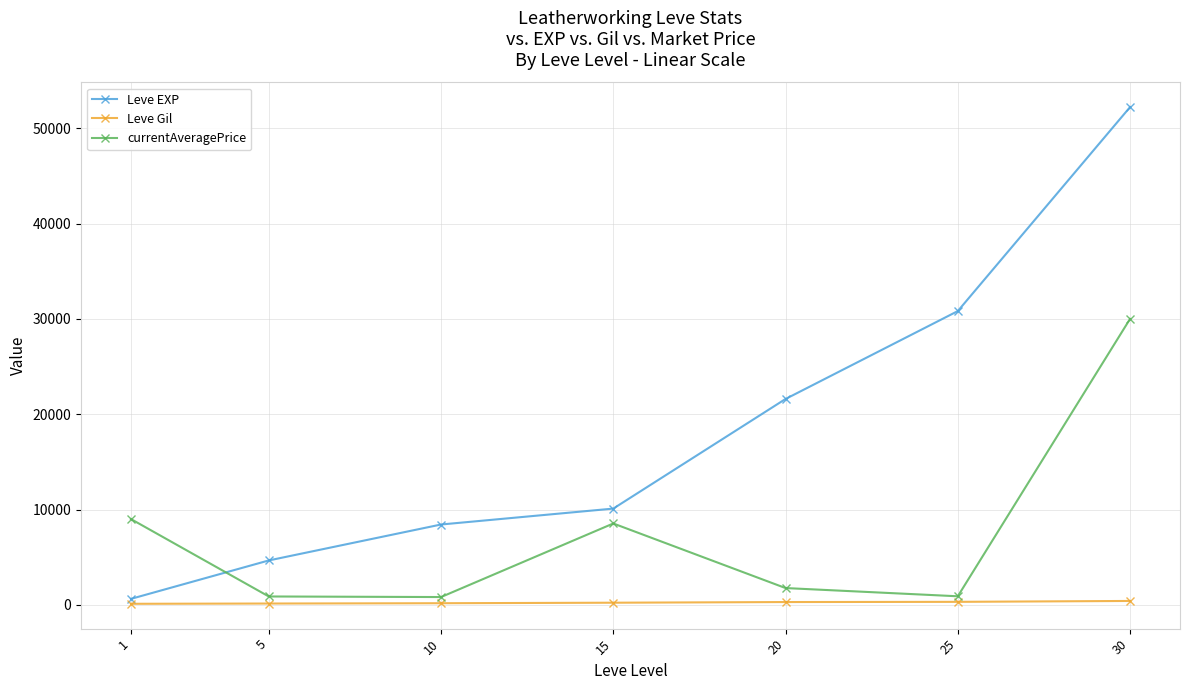

True or false: currentAveragePrice has more than 1 interior local peaks.

False